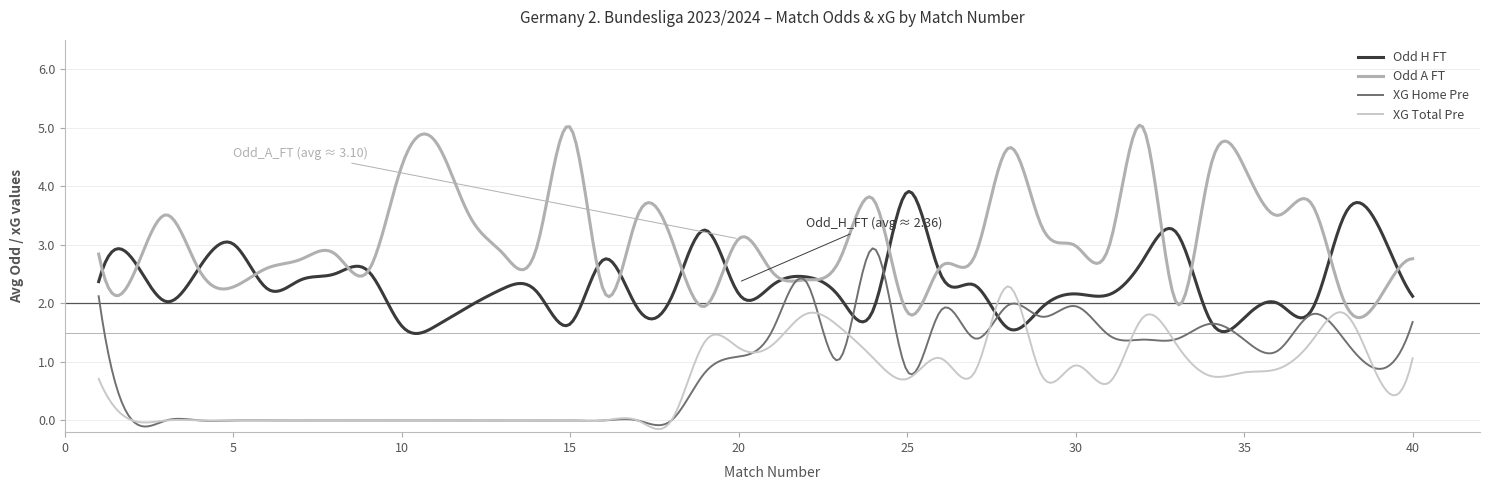

Which series has the largest range (max minus min)?

Odd A FT